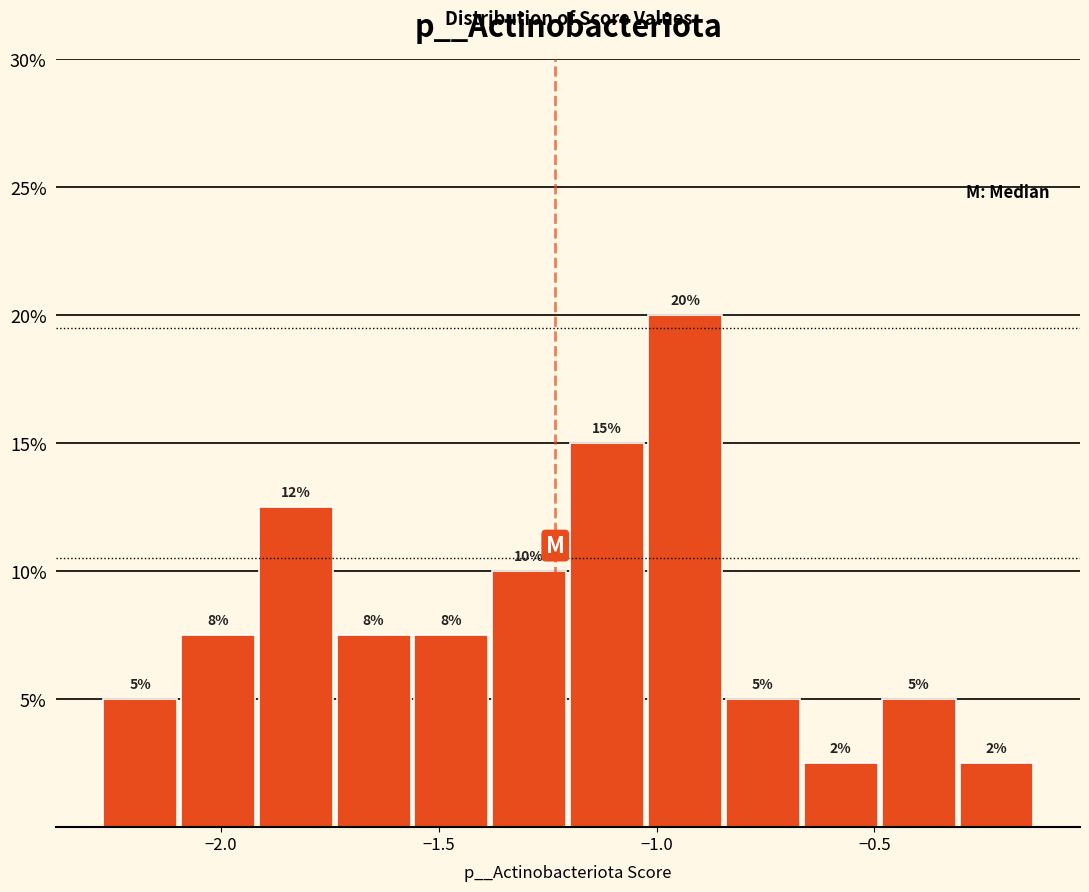

Read against the x-axis, roughly where is the centre of the tallest bar?

-0.95